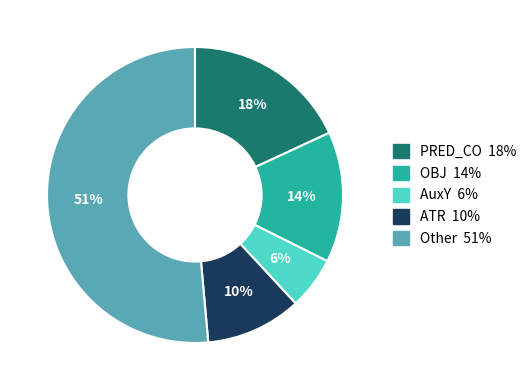

To the nearest percent, what is the average slice percentage?

20%